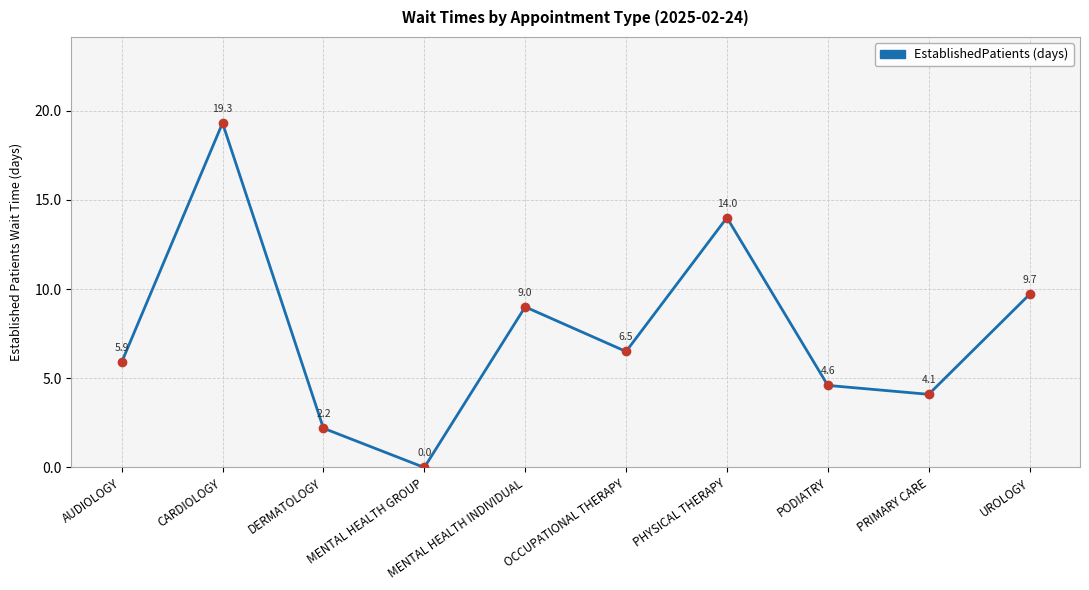

Read the value at CARDIOLOGY.

19.3